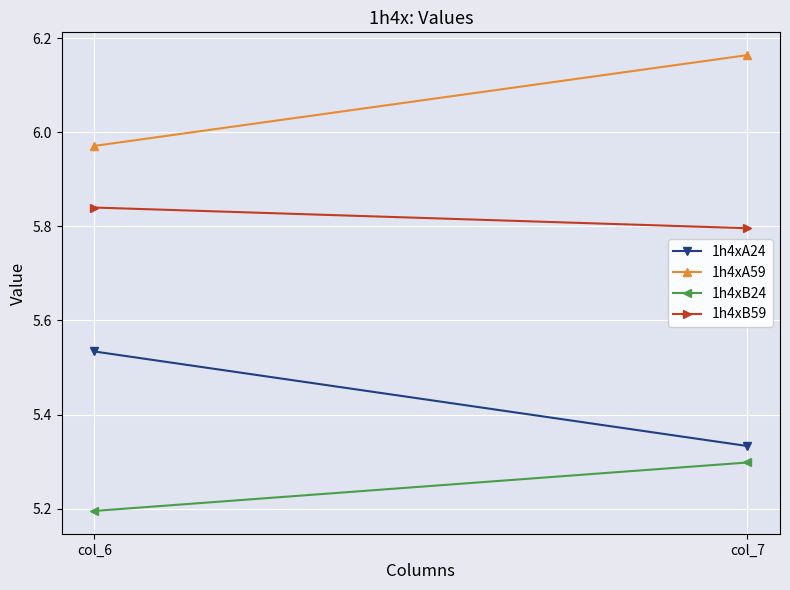

What is the total value across all series at col_7?

22.6